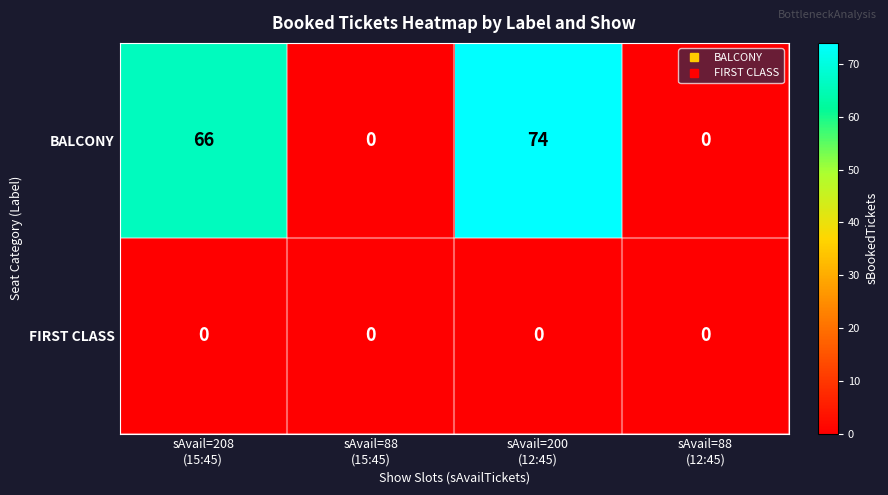

Which series has the largest range (max minus min)?

BALCONY